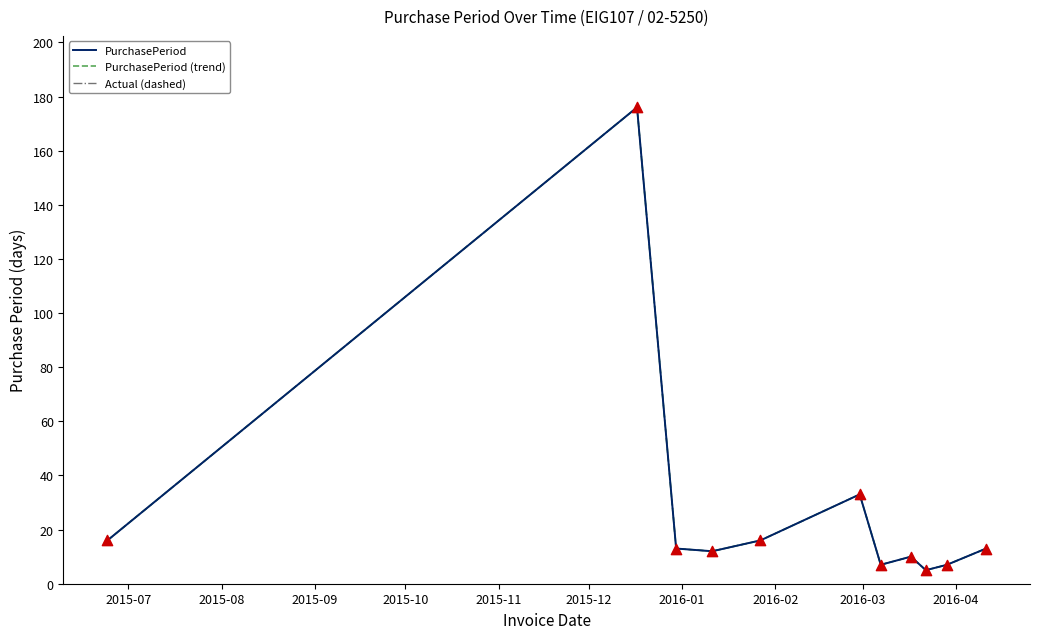

Is this an area chart (filled region under the line)?

No